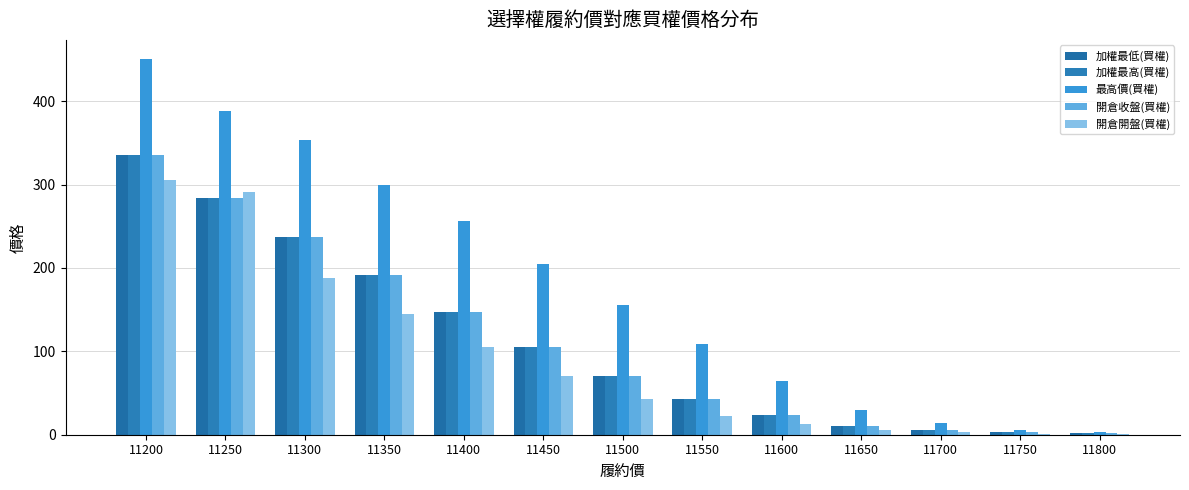

What are all the series names shown in the legend?

加權最低(買權), 加權最高(買權), 最高價(買權), 開倉收盤(買權), 開倉開盤(買權)